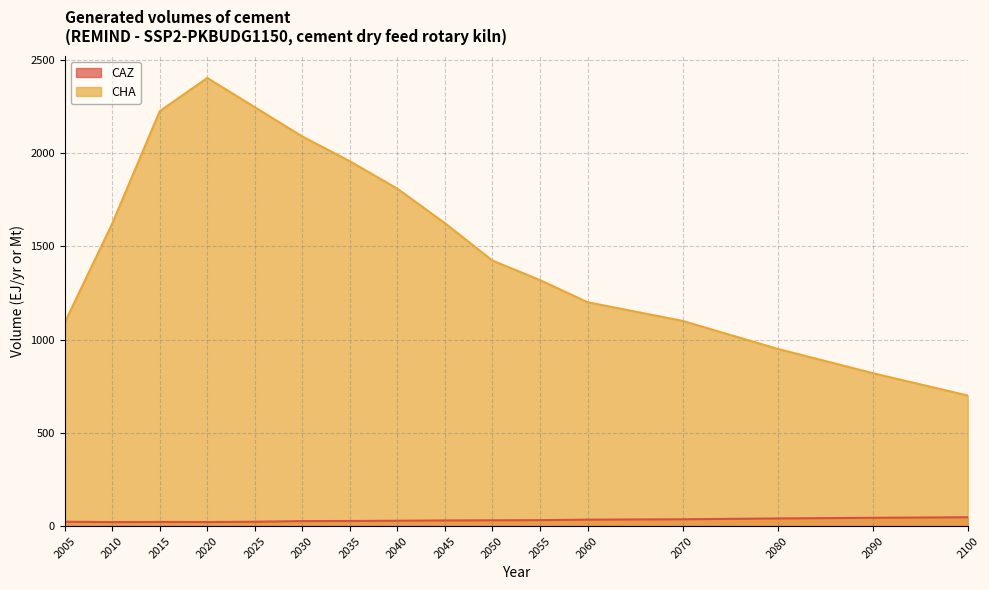

Is it true that CHA equals 1423.2 at 2050?

True